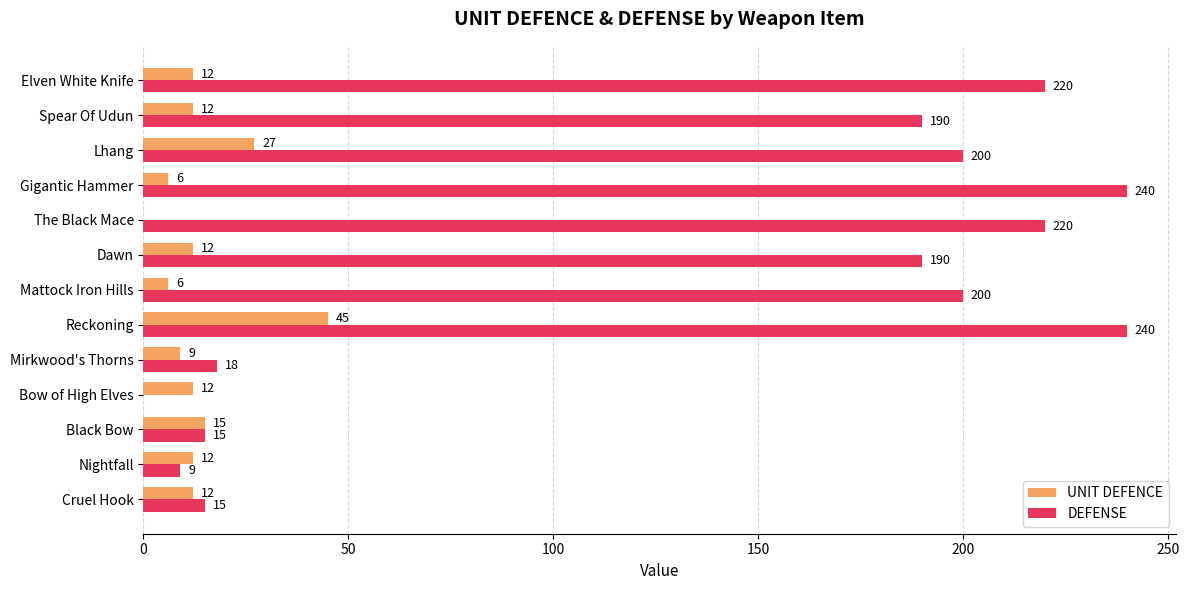

The value of DEFENSE at Elven White Knife is 220. True or false?

True